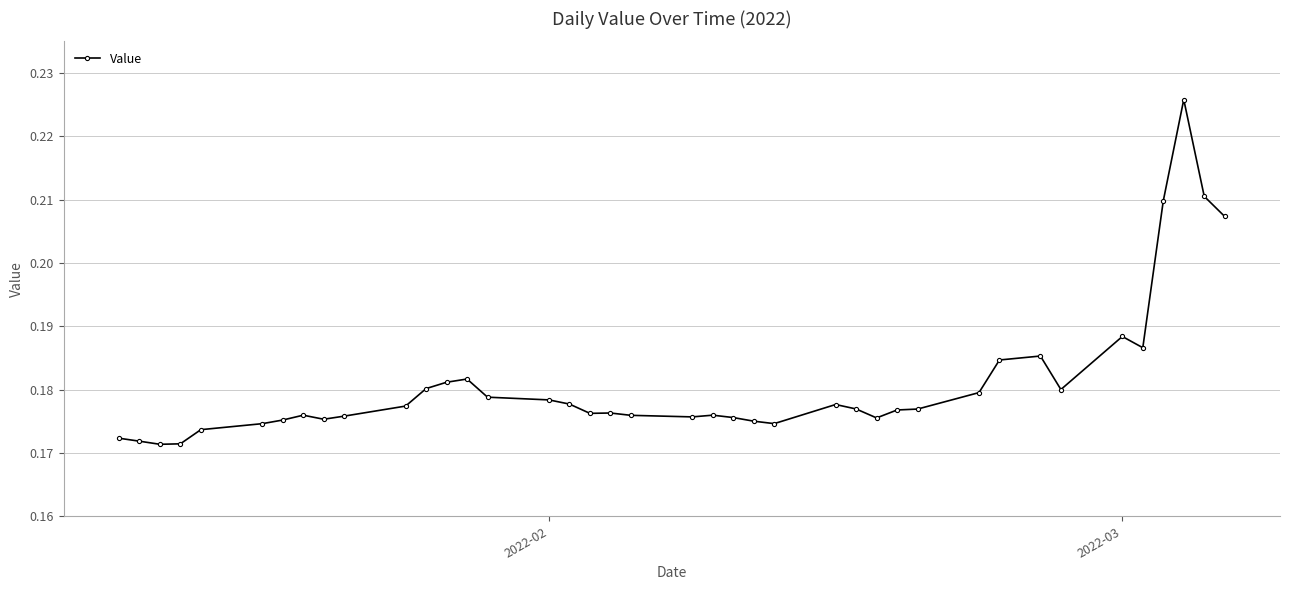

Is this an area chart (filled region under the line)?

No